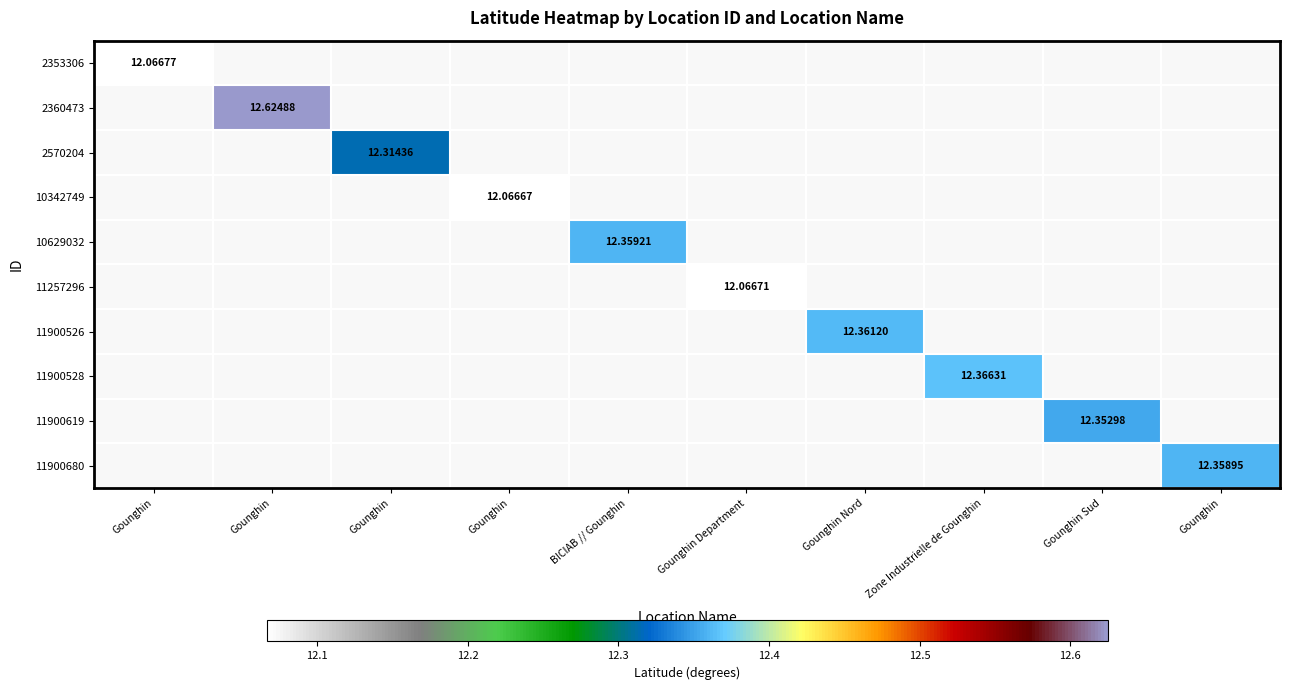

At which category does the chart reach its minimum across all series?

Gounghin